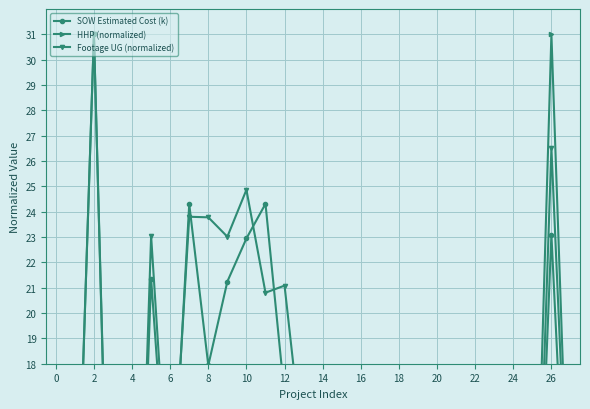

How many values in HHP (normalized) are above zero?

20